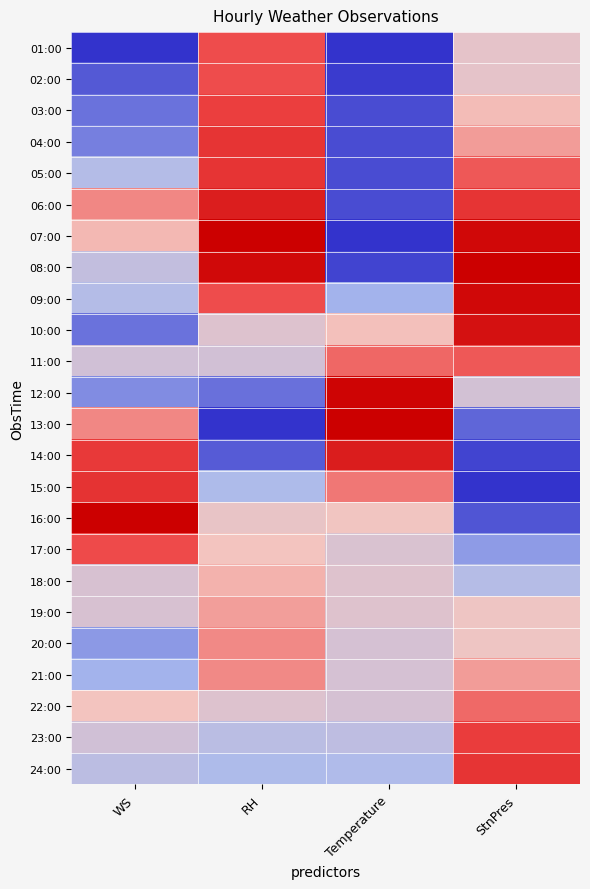

Which has a higher value, Temperature or StnPres?

StnPres